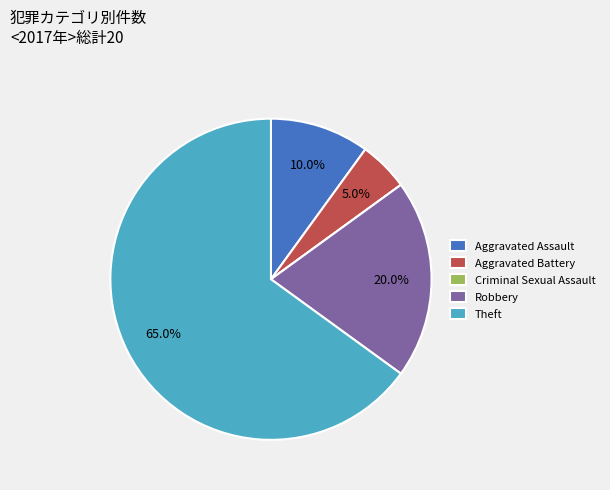

The Theft slice represents 70% of the pie. True or false?

False